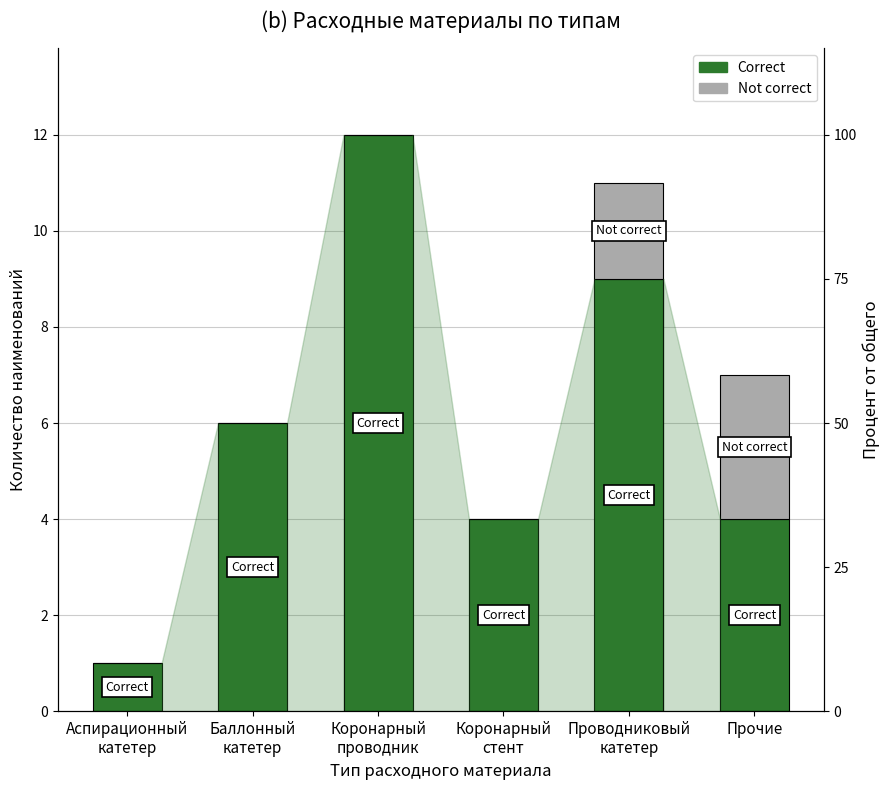

Rank the series by their maximum value, from highest to lowest.

Correct, Not correct